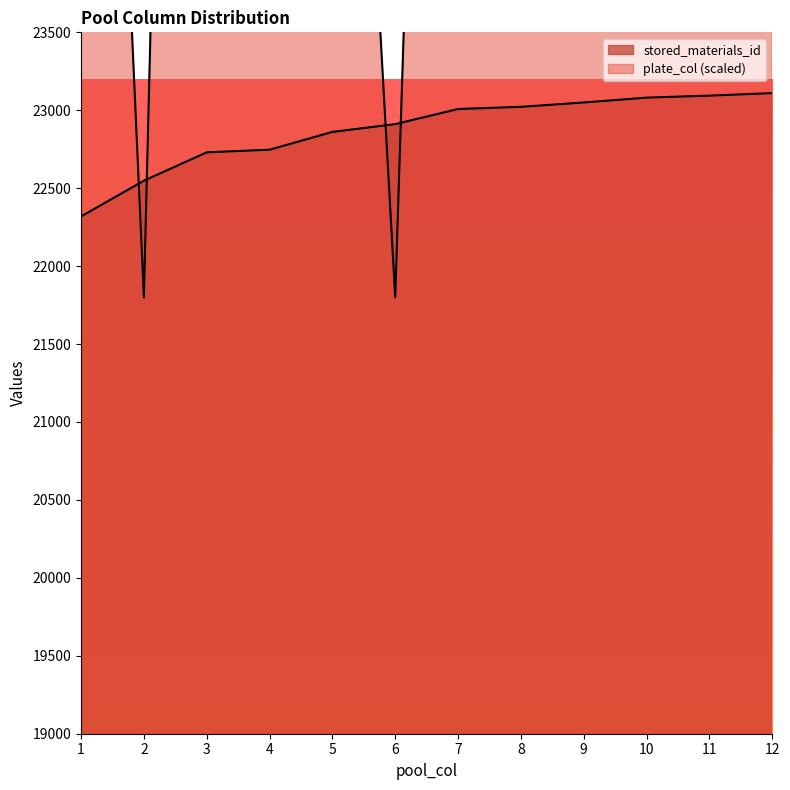

Does the chart have visible grid lines?

No